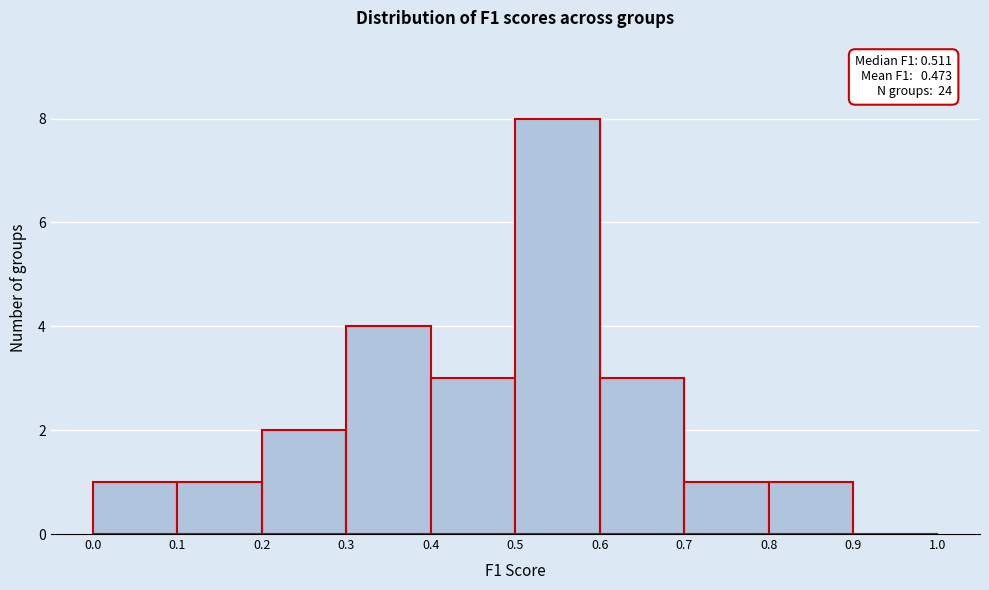

Over which range of the x-axis is the bar tallest?

0.5 to 0.6